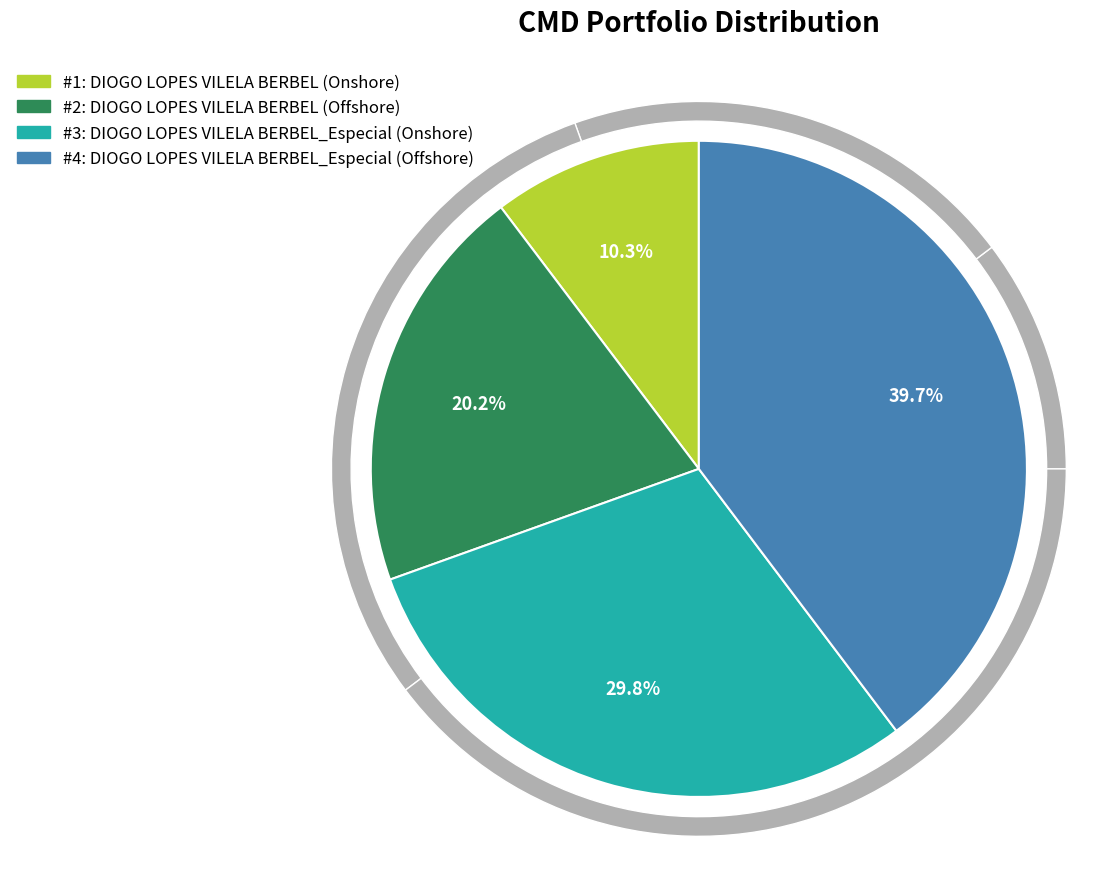

To the nearest percent, what percentage of the pie is DIOGO LOPES VILELA BERBEL_Especial (Offshore)?

40%